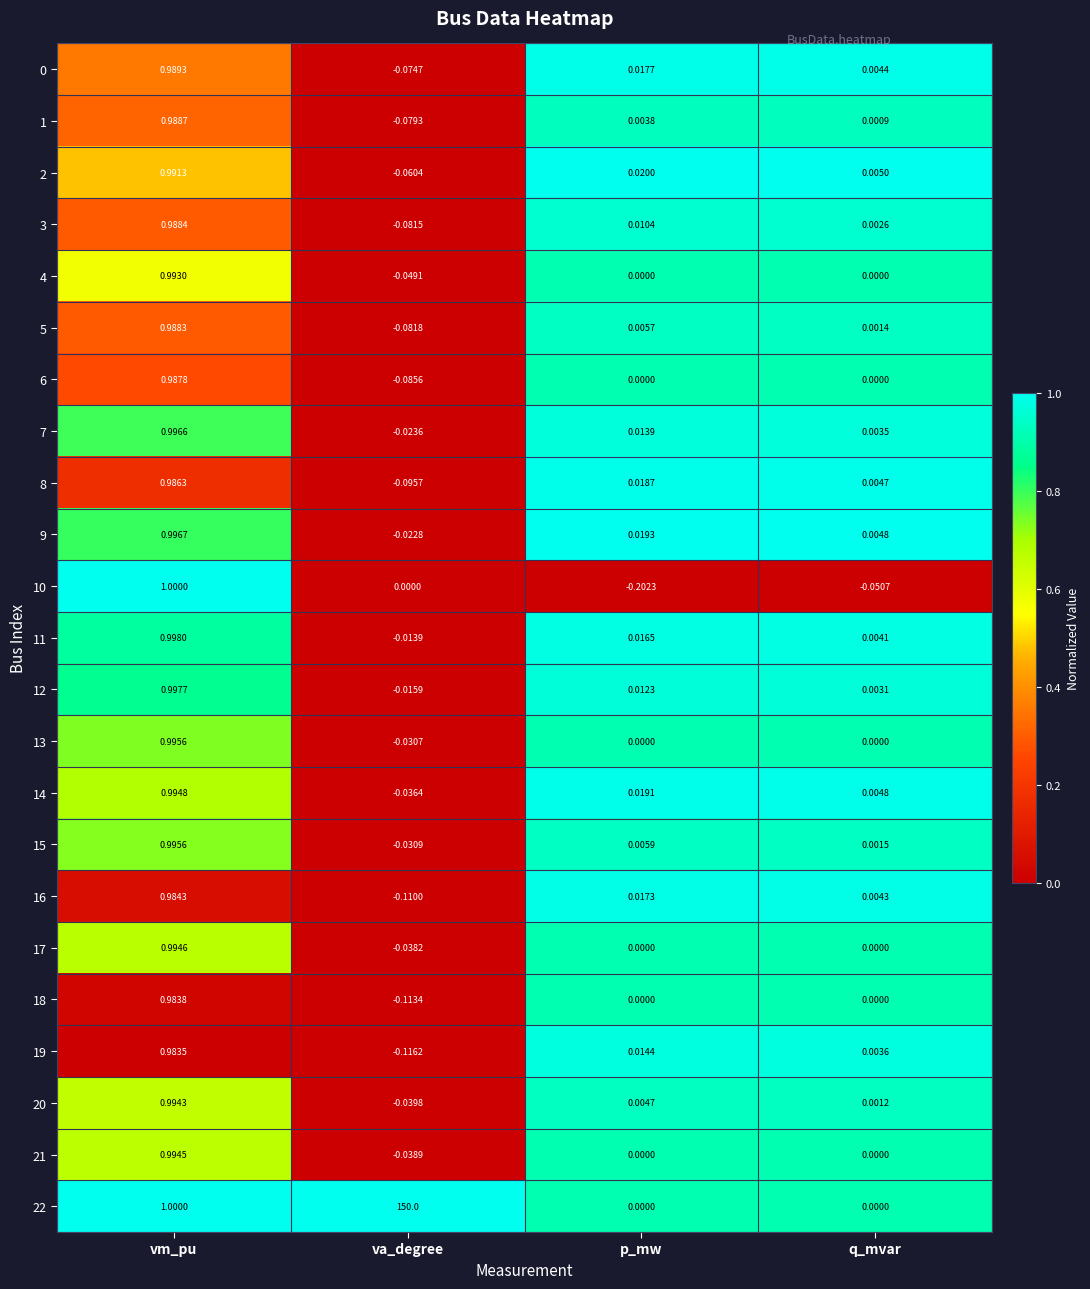

At which label does 10 reach its peak?

vm_pu